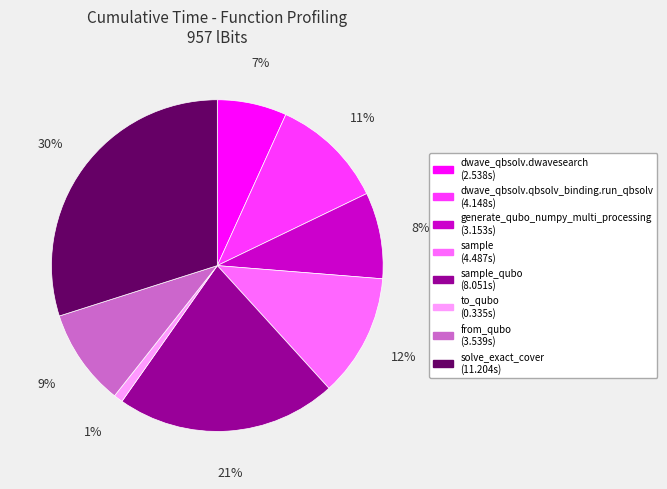

To the nearest percent, what is the average slice percentage?

12%